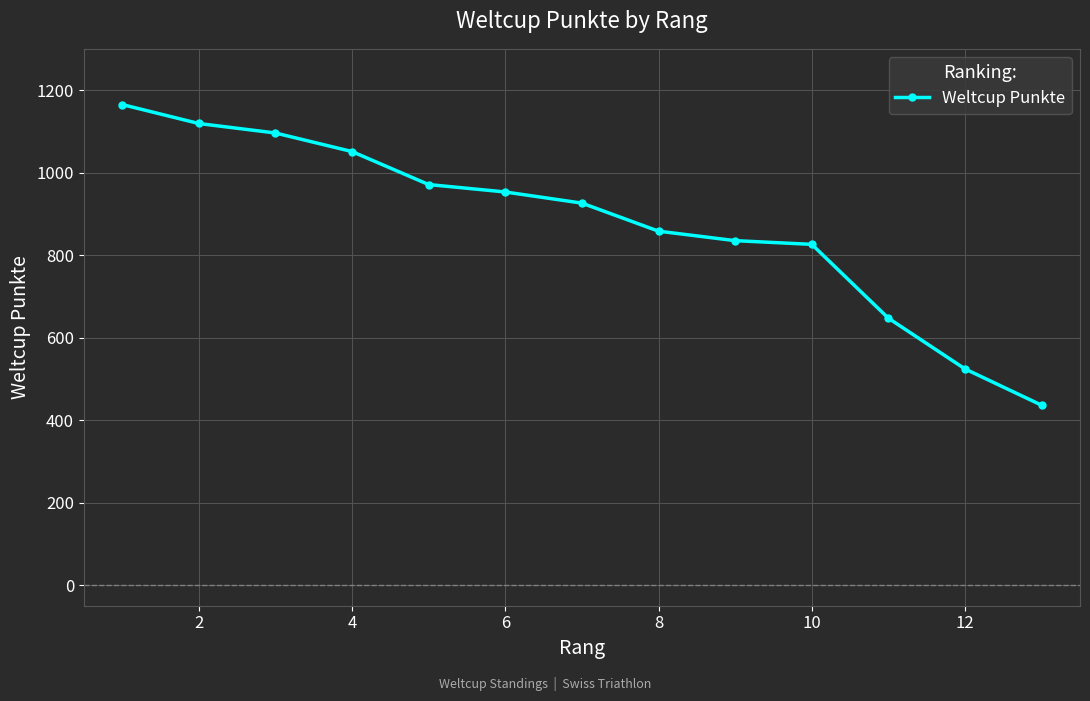

What is the value of the 6th point from the left?

953